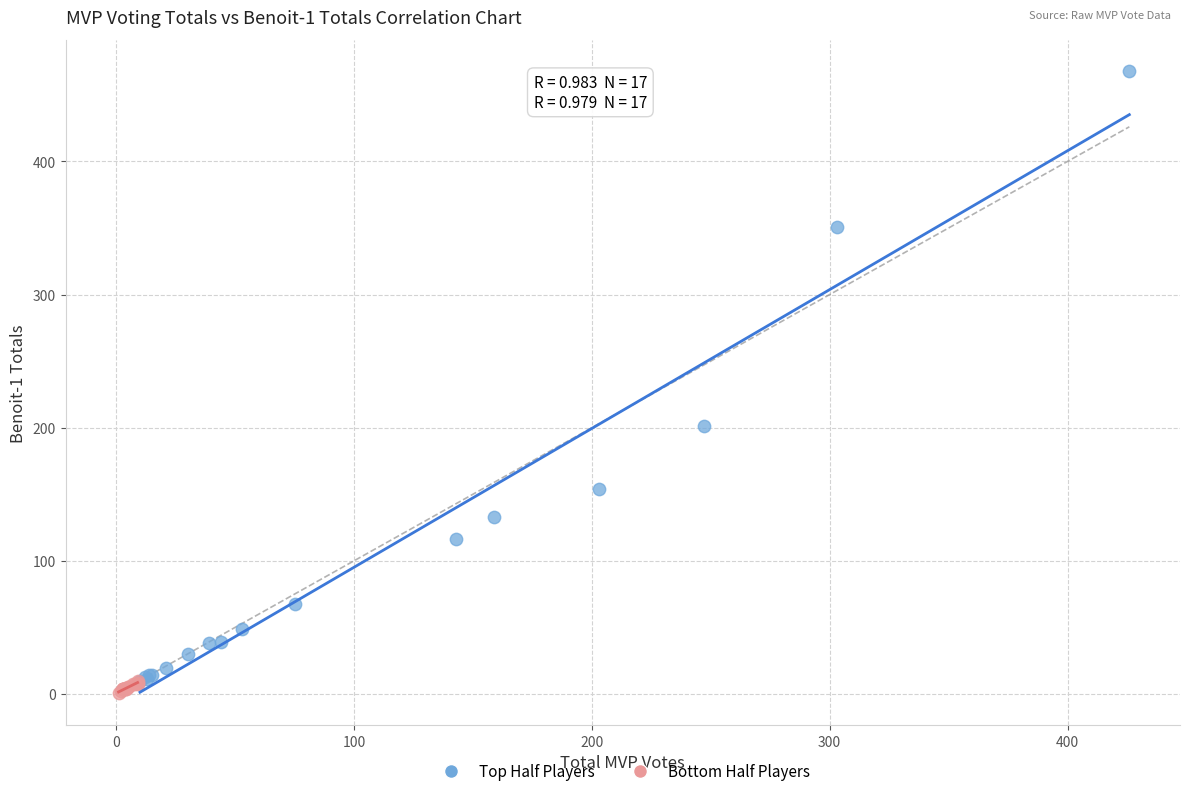

Which series contains the highest Y value?

Top Half Players